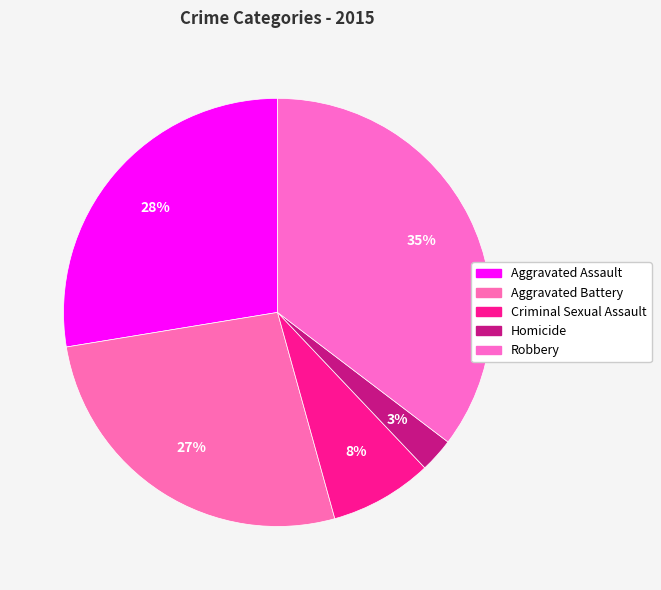

To the nearest percent, what is the average slice percentage?

20%